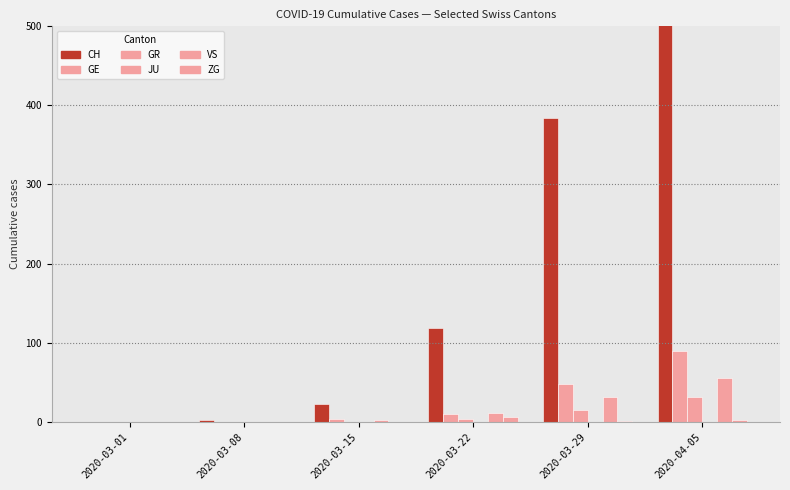

What is the label of the 4th bar from the left?

2020-03-22